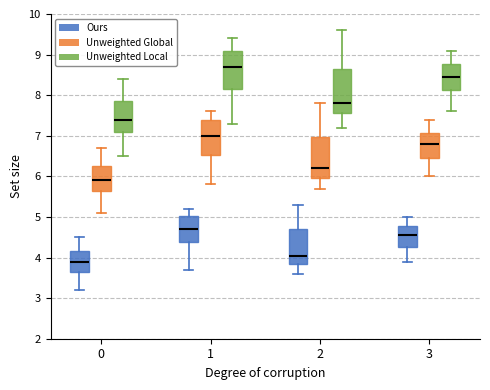

Where is the lower edge of the box for 0 (Ours) on the y-axis? The values are not printed on the chart, so give them approximately, as read against the axis.

3.7